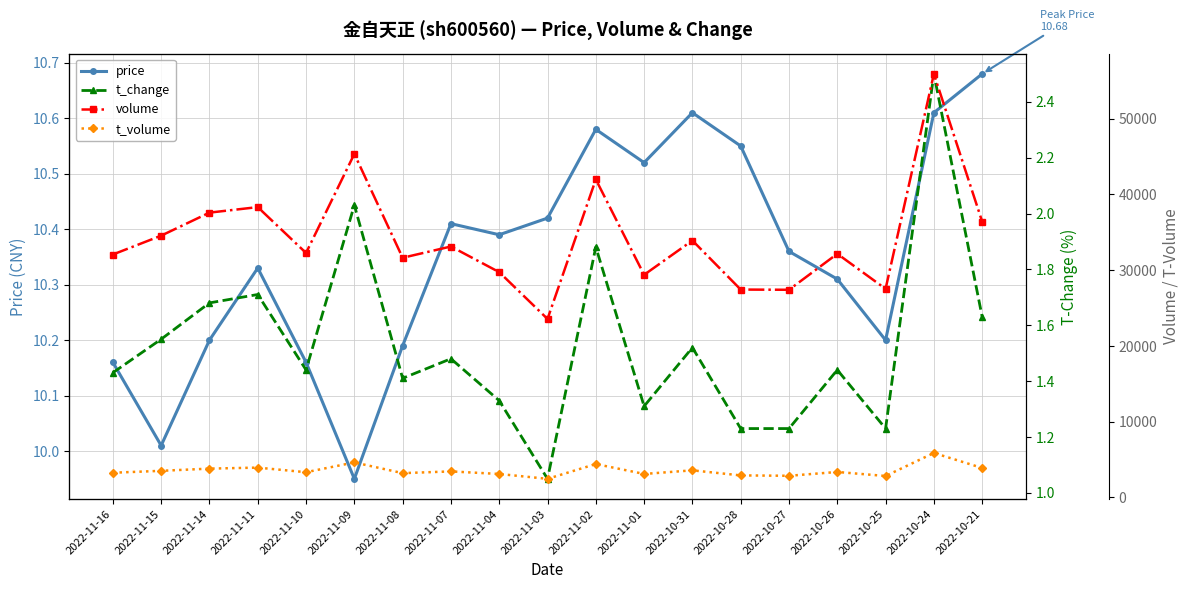

True or false: t_change and t_volume cross at least once.

False